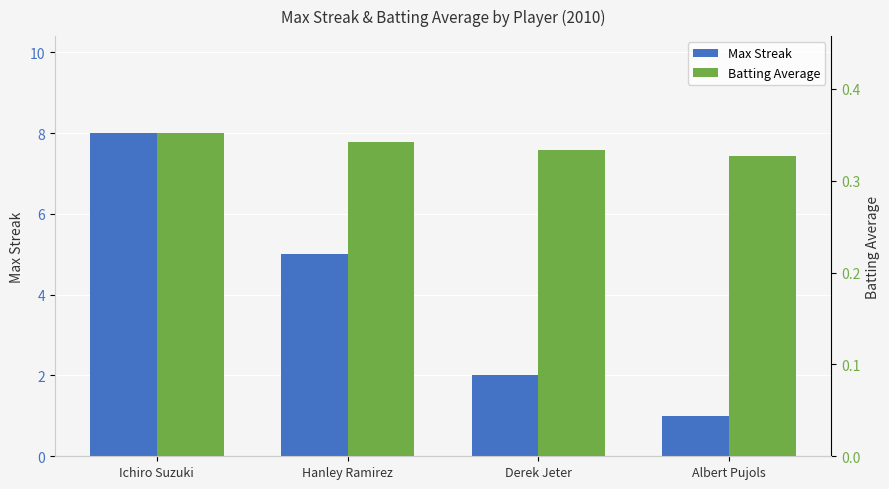

What is the sum of all Max Streak values?

16.0